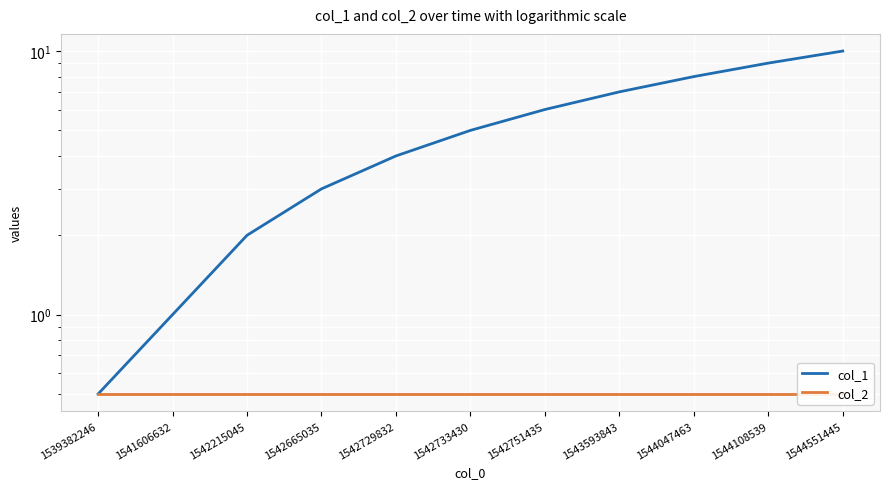

The value of col_1 at 1539382246 is 0.5. True or false?

True